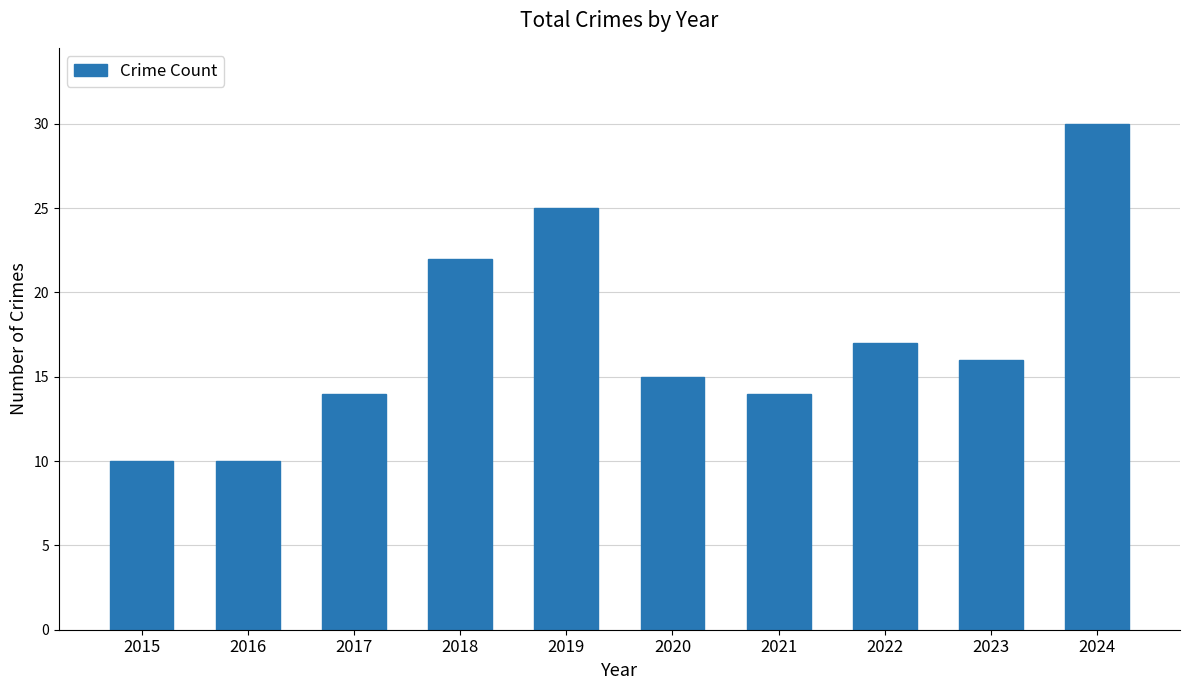

At which label is the value closest to 20?

2018